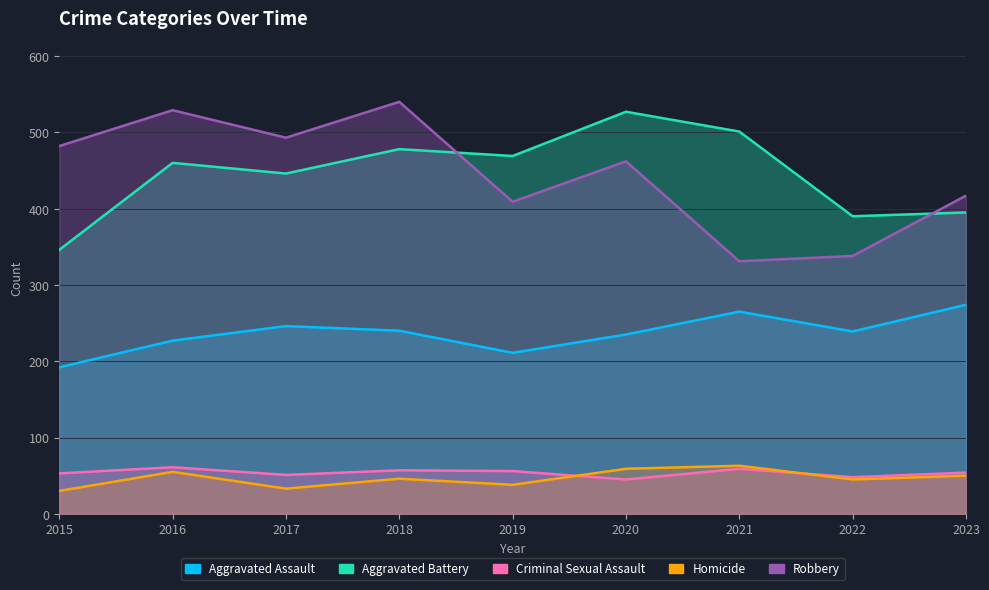

List the labels in order of Aggravated Assault value, smallest first.

2015, 2019, 2016, 2020, 2022, 2018, 2017, 2021, 2023